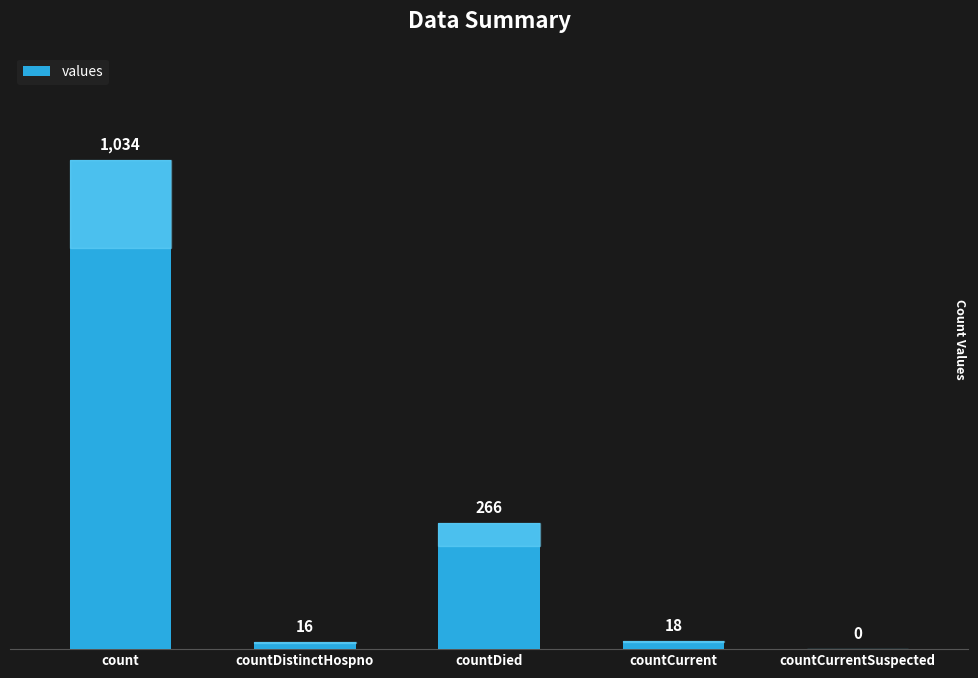

Between countDied and countDistinctHospno, which is larger?

countDied